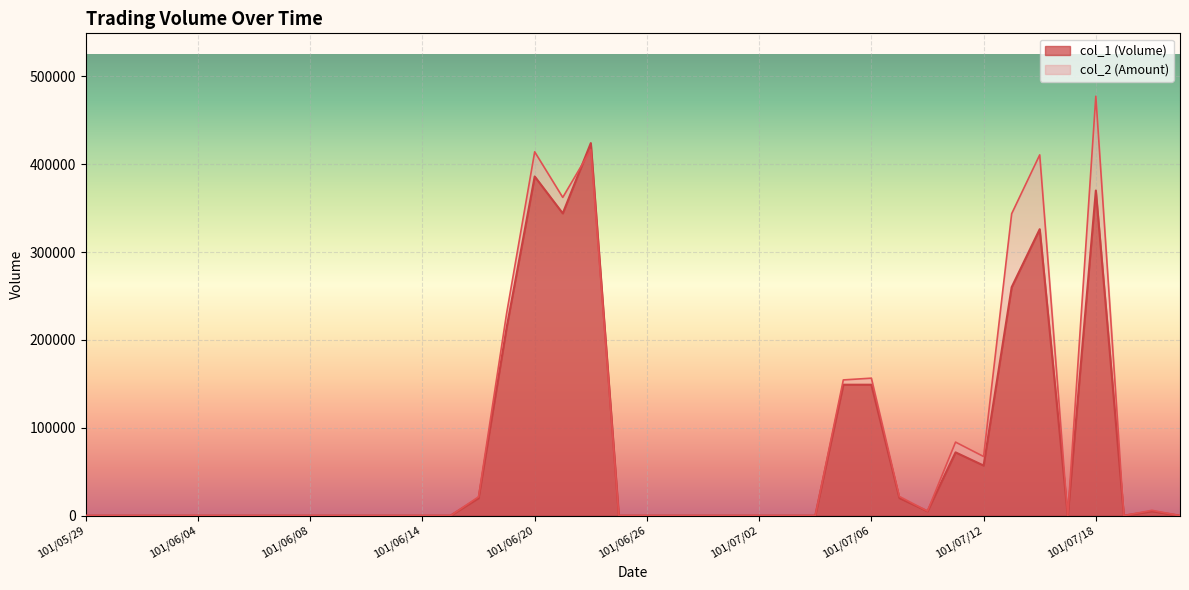

What are all the series names shown in the legend?

col_1, col_2